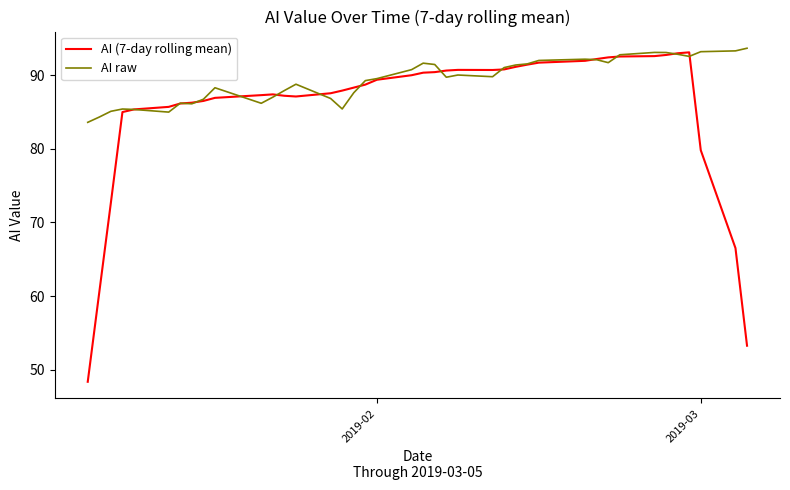

Which series has the largest total across all categories?

AI raw